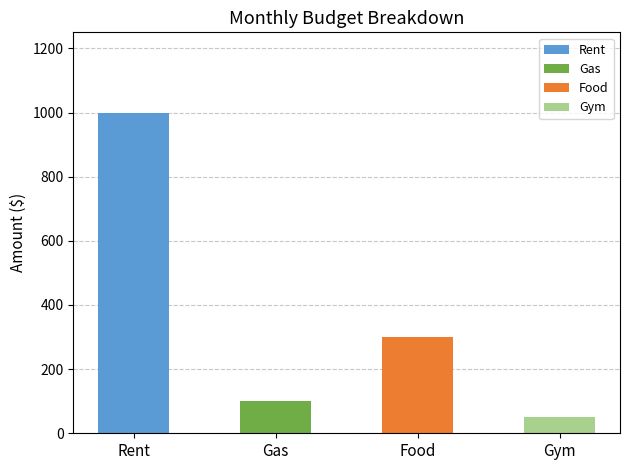

What is the difference between the values at Gym and Gas?

50